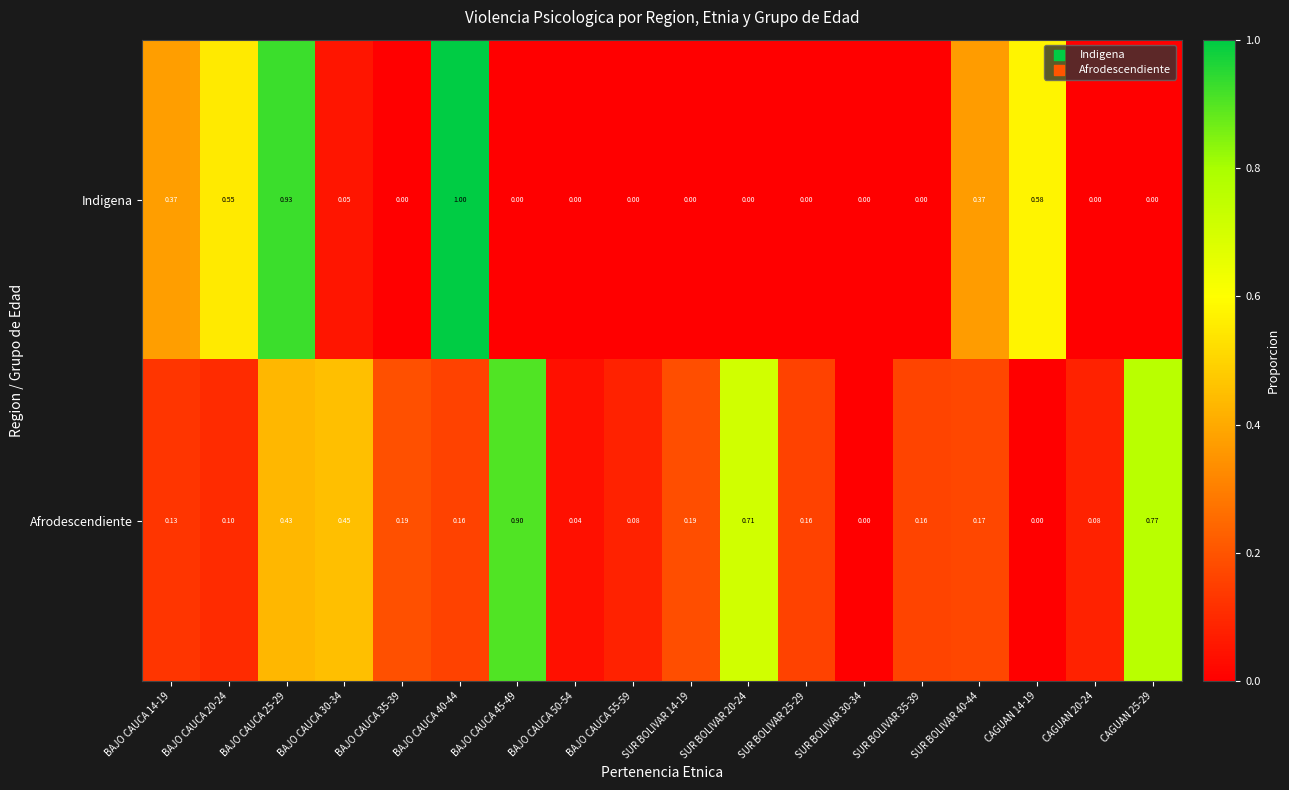

Rank the series at BAJO CAUCA 40-44 from highest to lowest value.

Indigena, Afrodescendiente